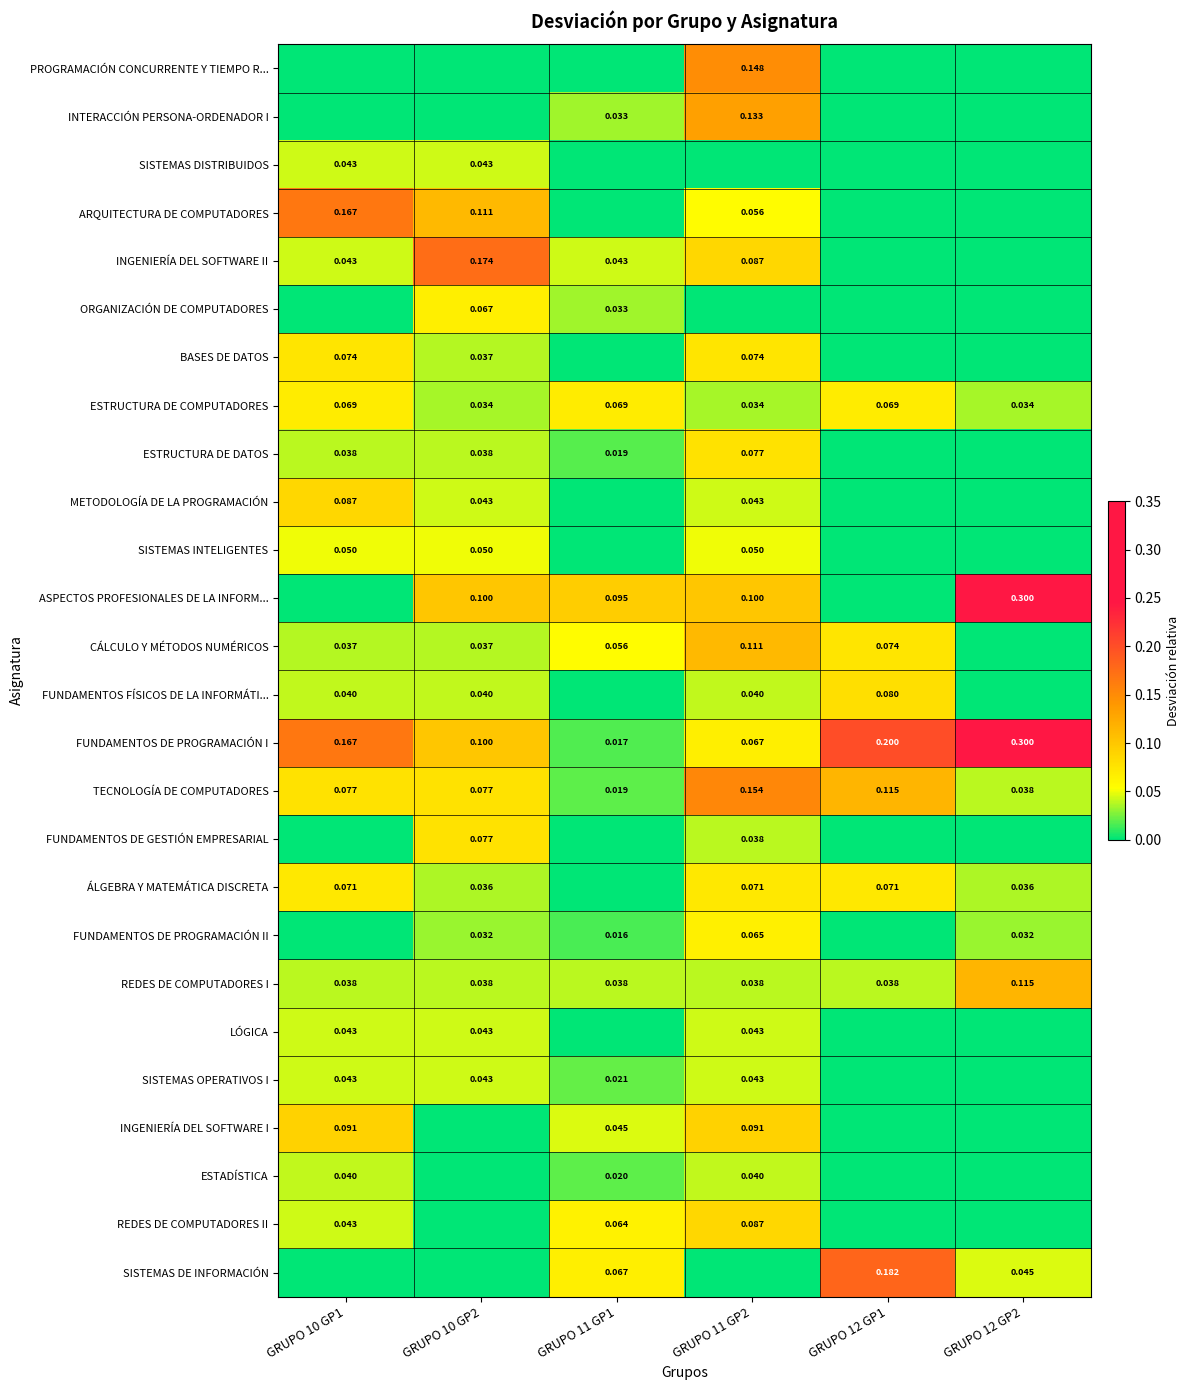

What is the sum of all PROGRAMACIÓN CONCURRENTE Y TIEMPO R... values?

0.1